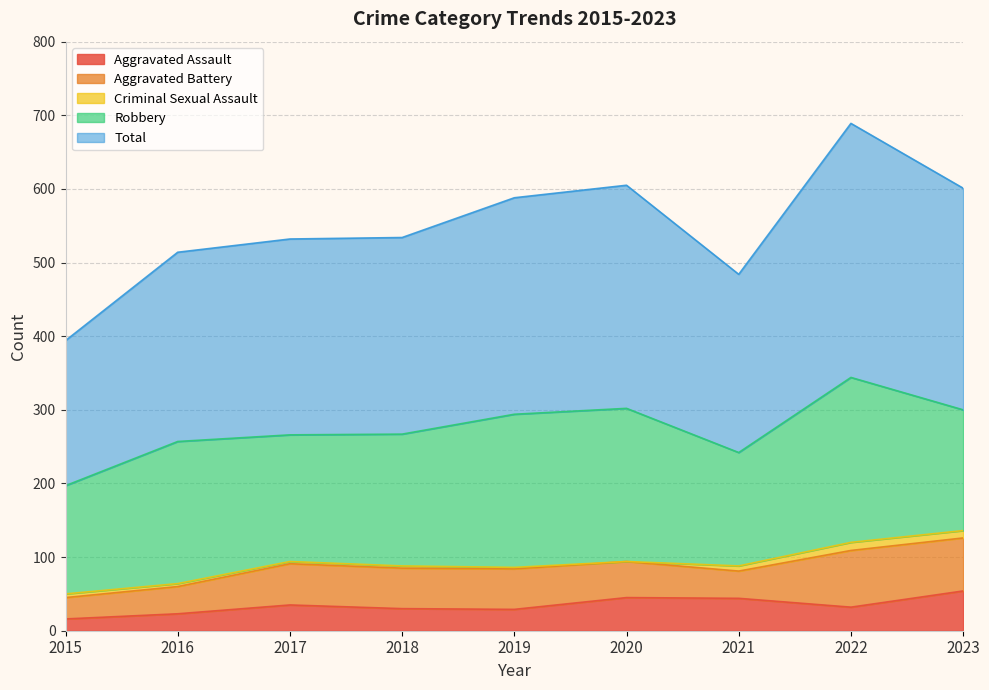

The value of Robbery at 2021 is 99. True or false?

False